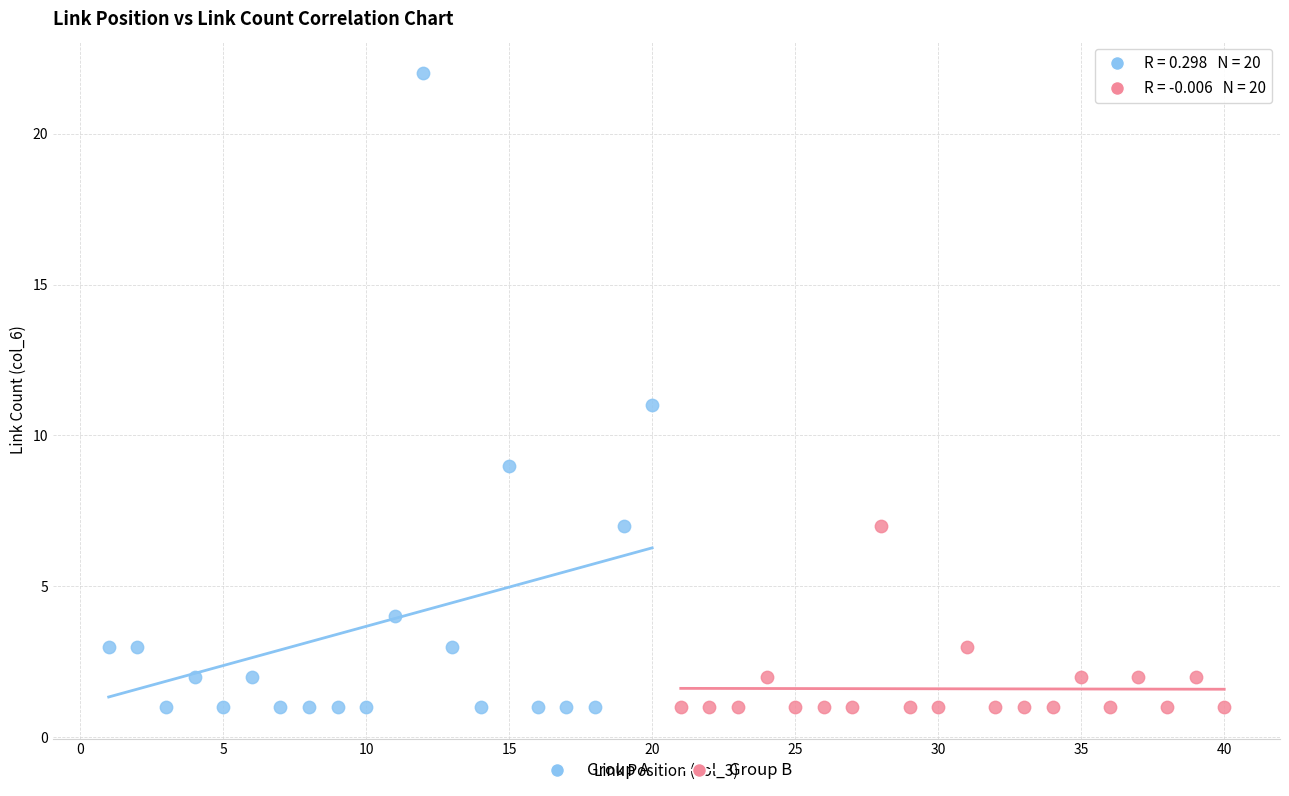

Which series reaches the maximum Y coordinate?

Group A